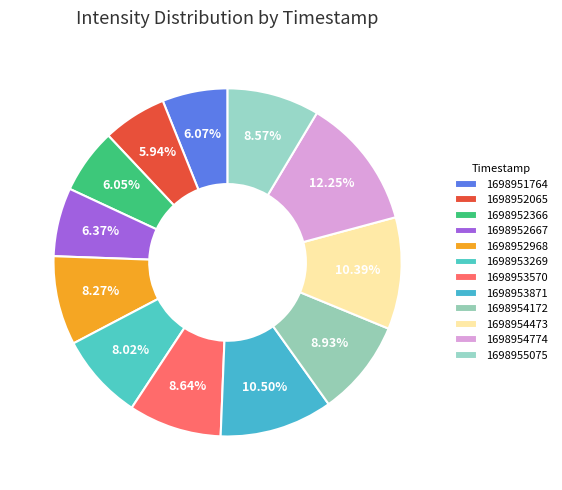

What percentage do 1698951764 and 1698953570 together represent?

14.7%